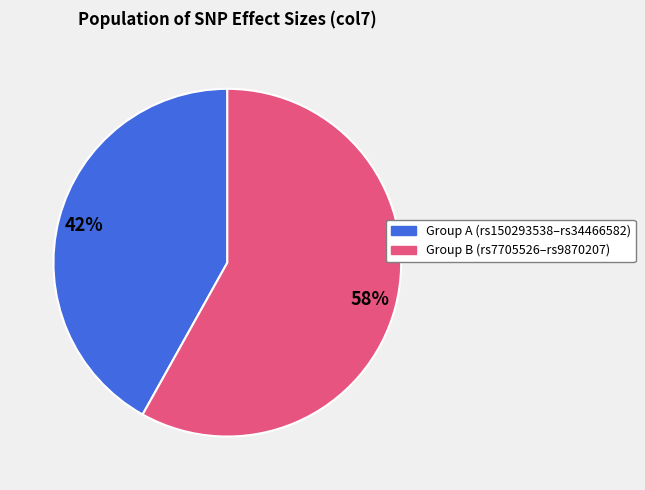

How many slices are in this pie chart?

2